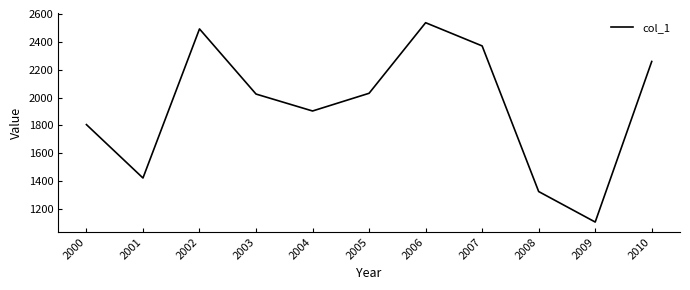

Is it true that the value at 2003 is 3451.3?

False